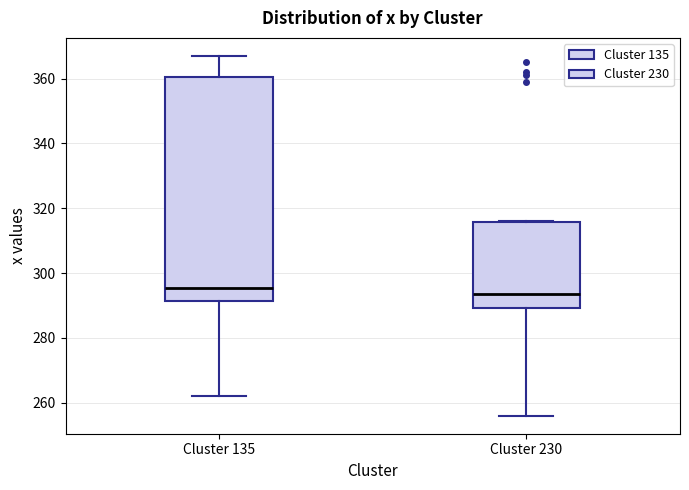

Comparing the boxes themselves (not the whiskers), which one is the tallest?

Cluster 135